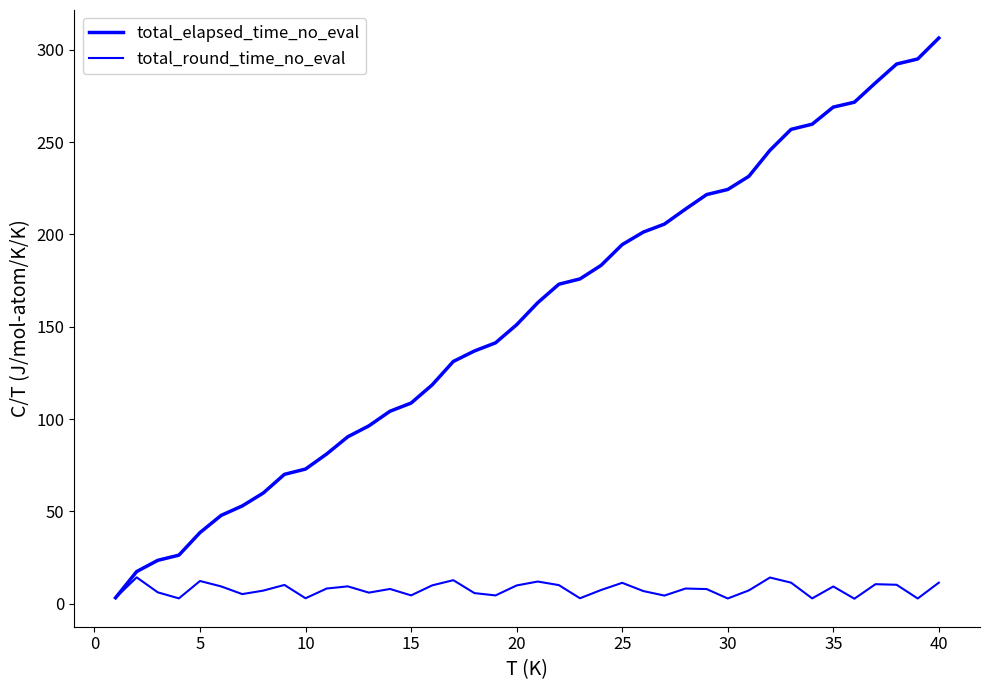

Is this an area chart (filled region under the line)?

No